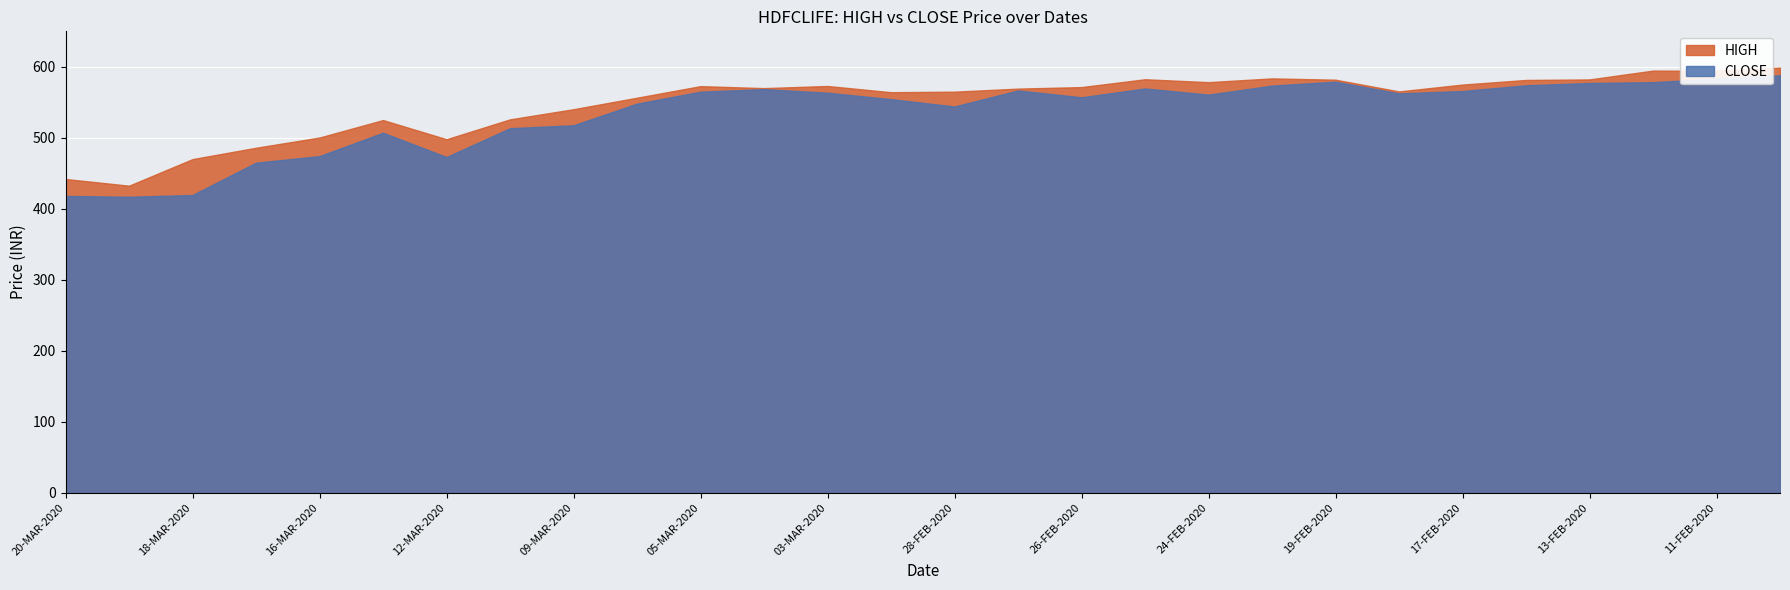

At which label does CLOSE first exceed 562?

05-MAR-2020